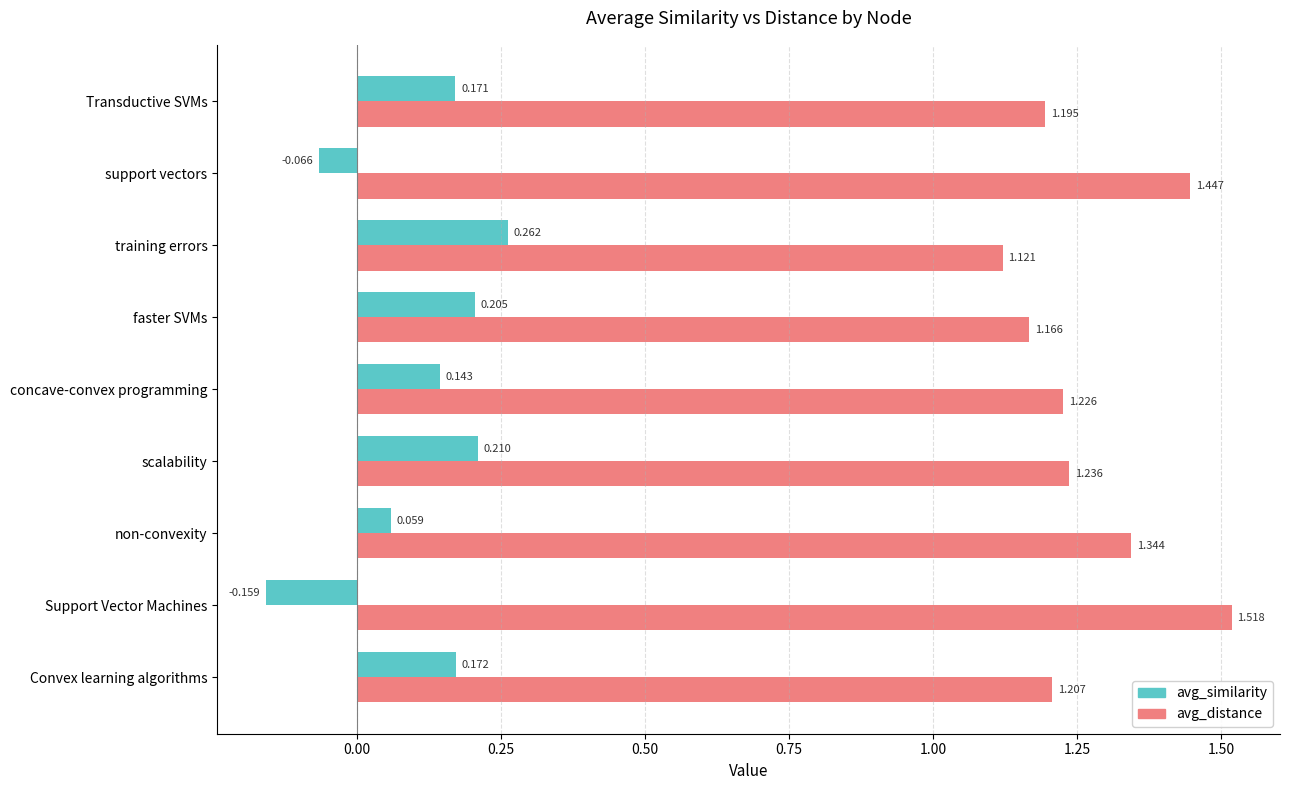

Which series has the largest range (max minus min)?

avg_similarity